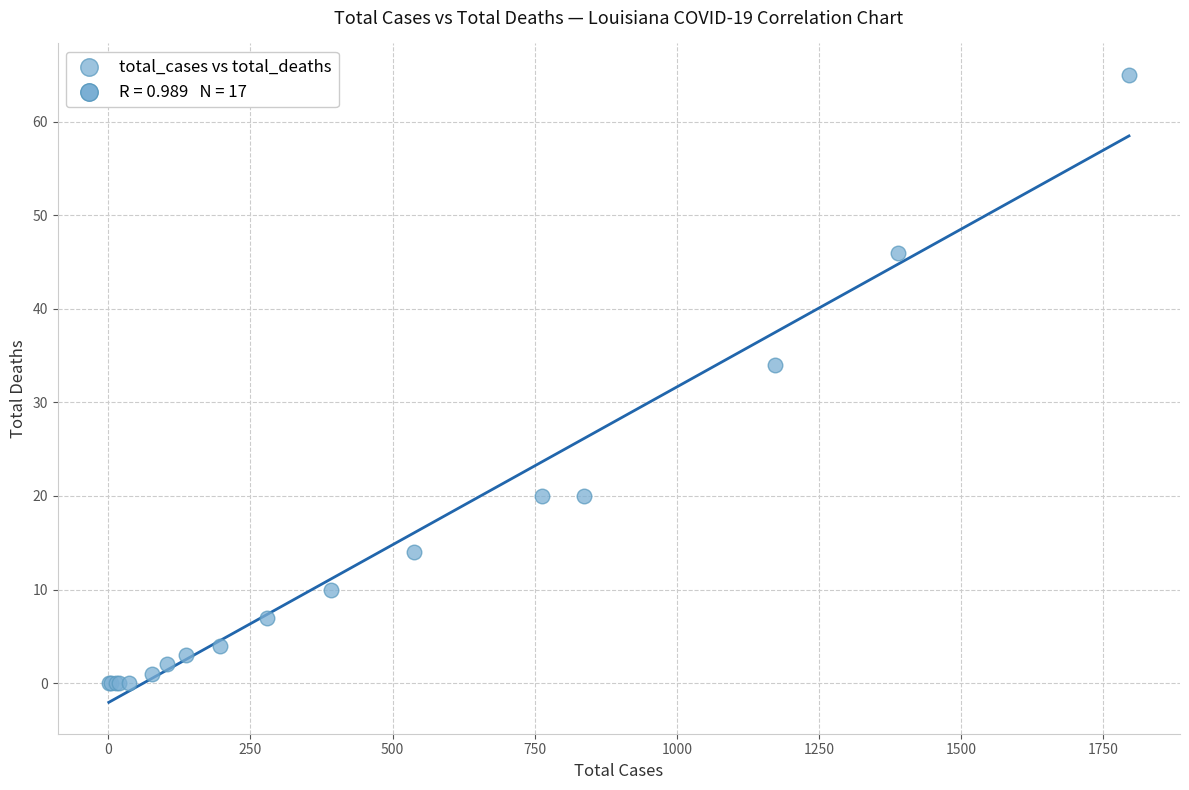

What Y value in the scatter plot is closest to 32?

34